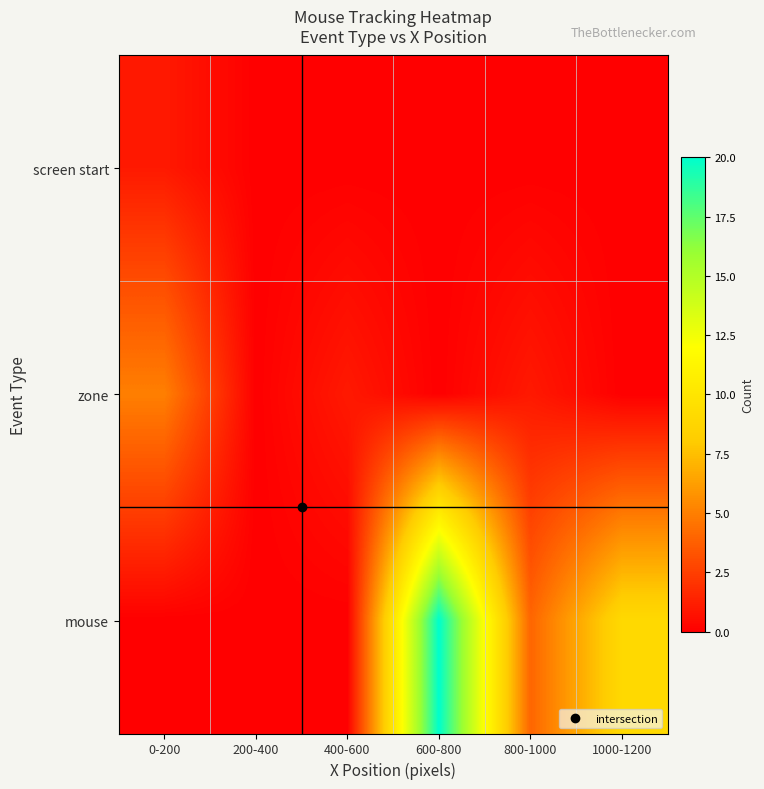

Reading right to left, list all the values displayed in this chart.

screen start: 1000-1200=0	800-1000=0	600-800=0	400-600=0	200-400=0	0-200=1
zone: 1000-1200=0	800-1000=1	600-800=0	400-600=1	200-400=0	0-200=5
mouse: 1000-1200=9	800-1000=4	600-800=20	400-600=0	200-400=0	0-200=0